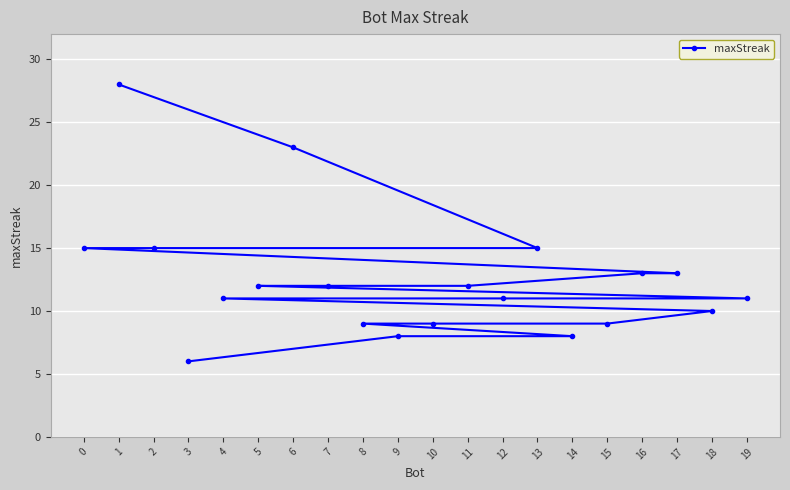

What is the value of the 7th point from the left?

23